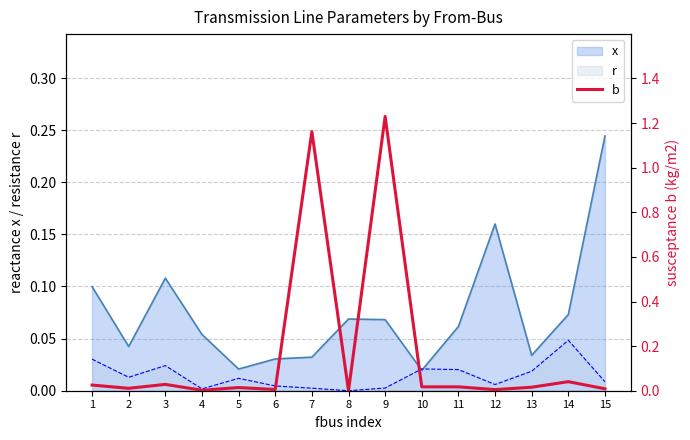

What is the average value?

0.2